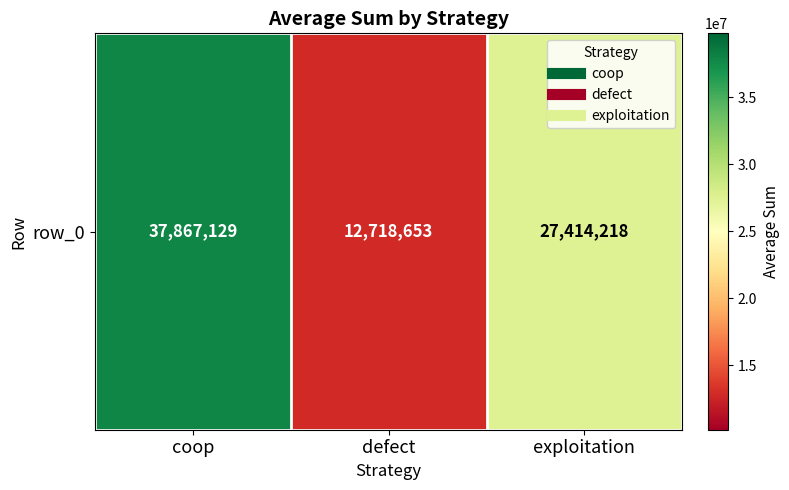

True or false: the data shows 12718653 at defect.

True